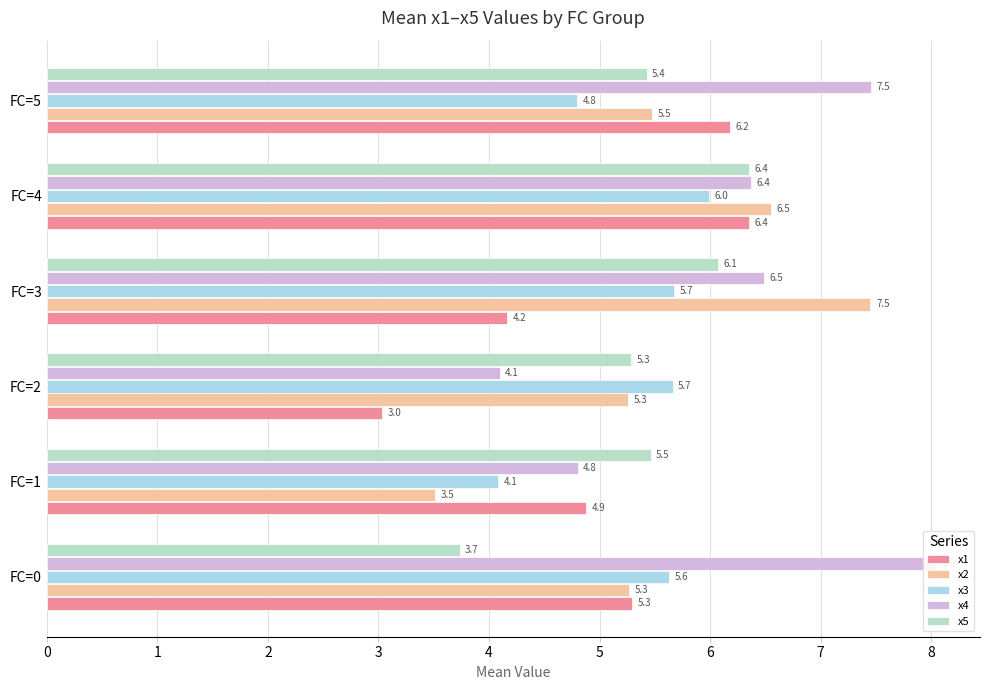

The value of x4 at FC=5 is 11.5. True or false?

False